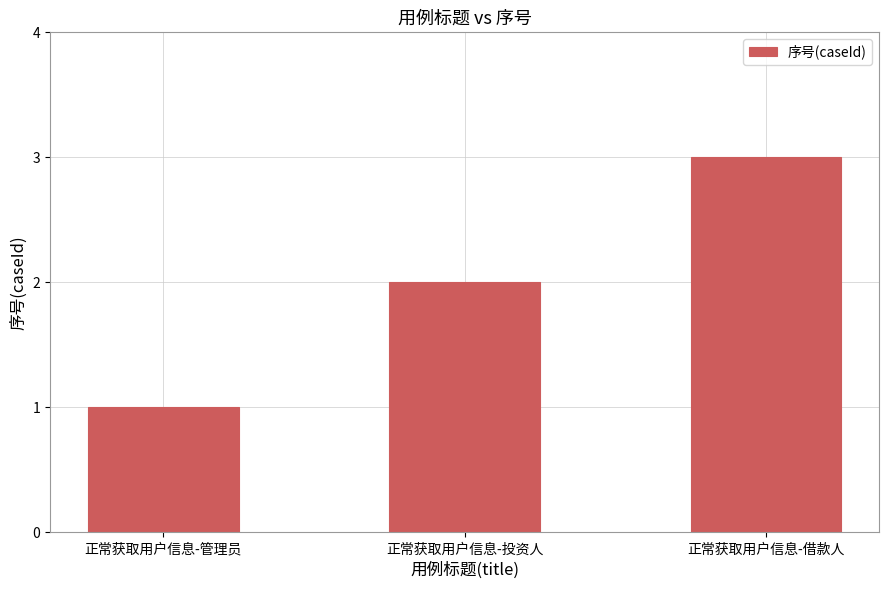

List the labels in order of value, largest first.

正常获取用户信息-借款人, 正常获取用户信息-投资人, 正常获取用户信息-管理员